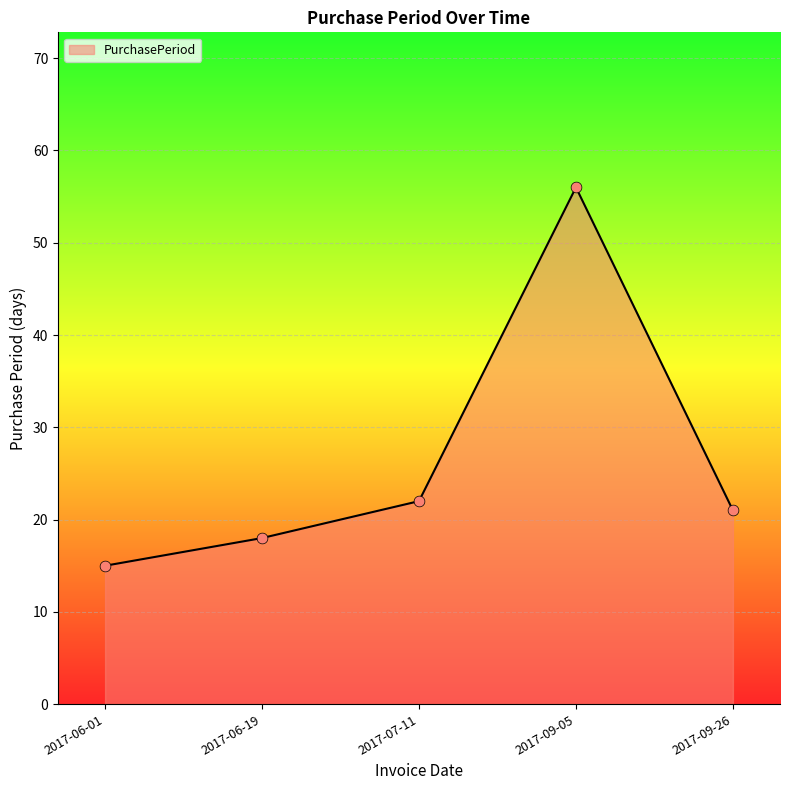

Approximately how many times larger is the value at 2017-07-11 compared to 2017-09-26?

1.0